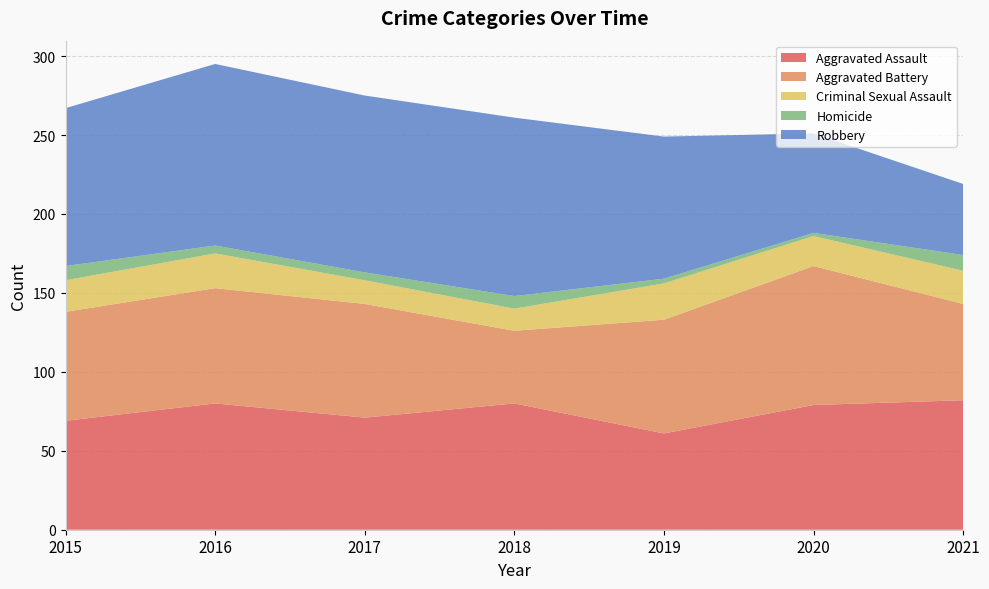

Reading right to left, what are all the values shown in this chart?

Aggravated Assault: 2021=82	2020=79	2019=61	2018=80	2017=71	2016=80	2015=69
Aggravated Battery: 2021=61	2020=88	2019=72	2018=46	2017=72	2016=73	2015=69
Criminal Sexual Assault: 2021=21	2020=19	2019=23	2018=14	2017=15	2016=22	2015=20
Homicide: 2021=10	2020=2	2019=3	2018=8	2017=5	2016=5	2015=9
Robbery: 2021=45	2020=63	2019=90	2018=113	2017=112	2016=115	2015=100